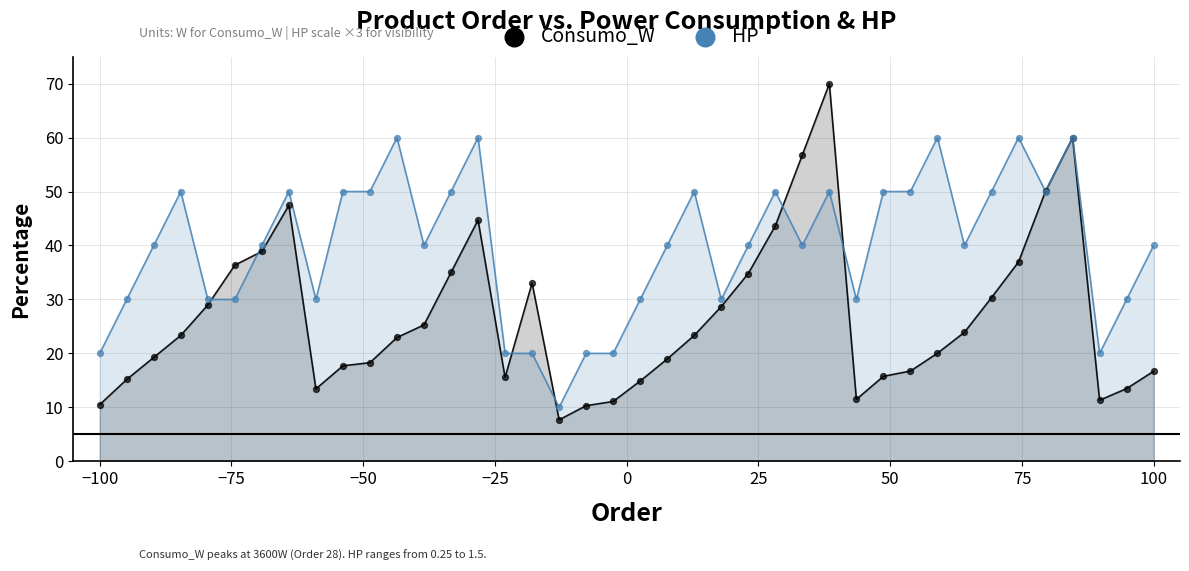

Which series contains the lowest Y value?

Consumo_W